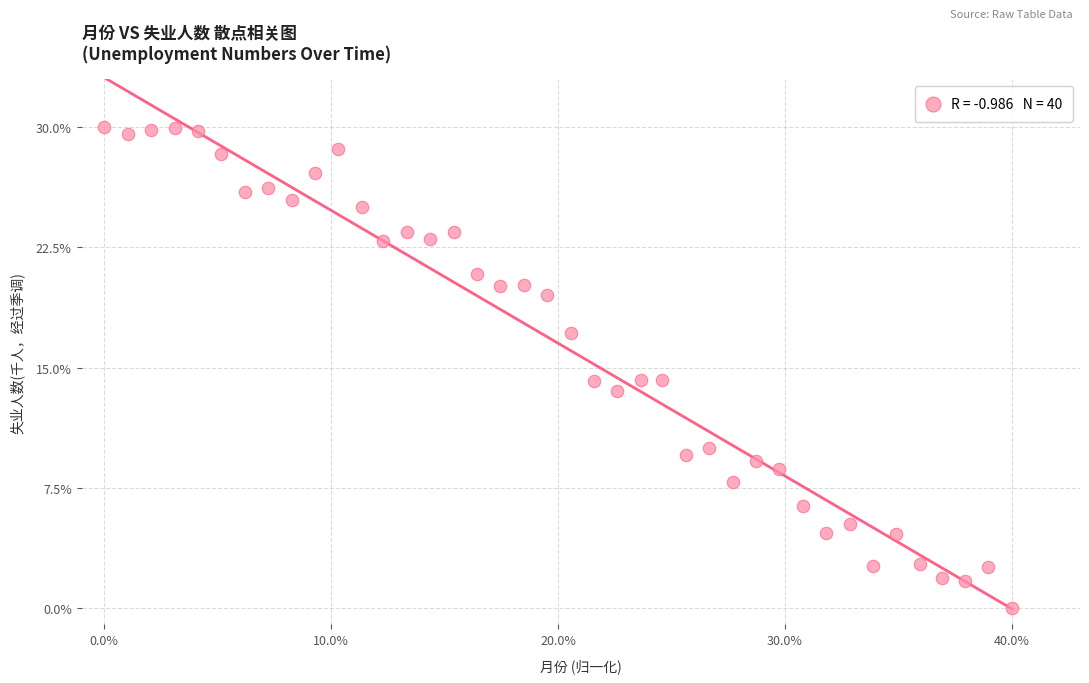

What is the range of Y values (max minus min)?

30.0